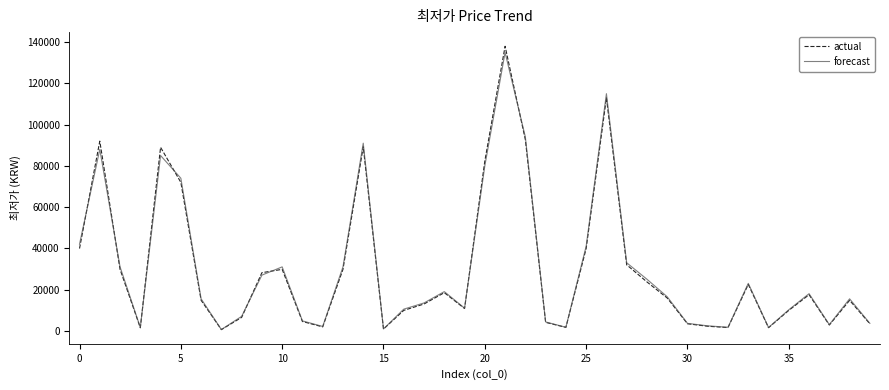

What is the maximum value shown in the chart?

138000